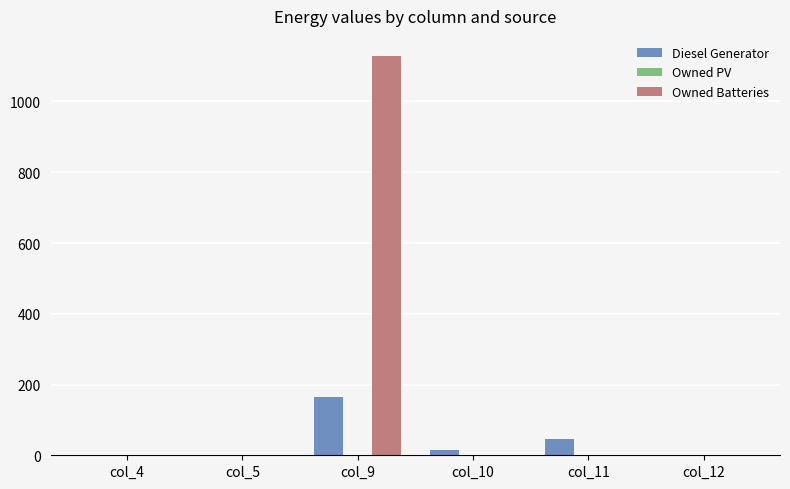

Is it true that Diesel Generator equals 45 at col_11?

True